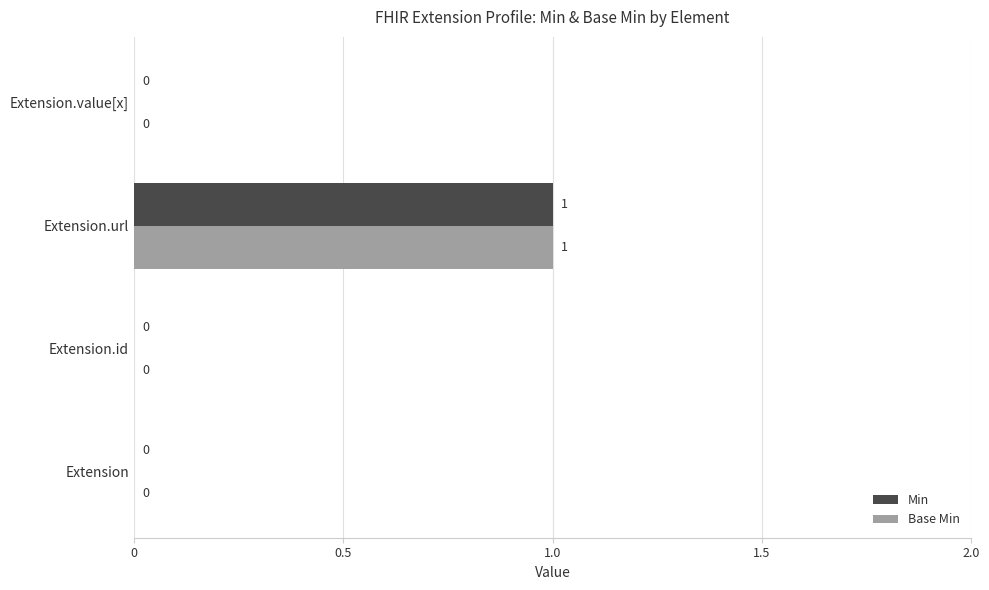

The Min series shows 1 at Extension.url. True or false?

True